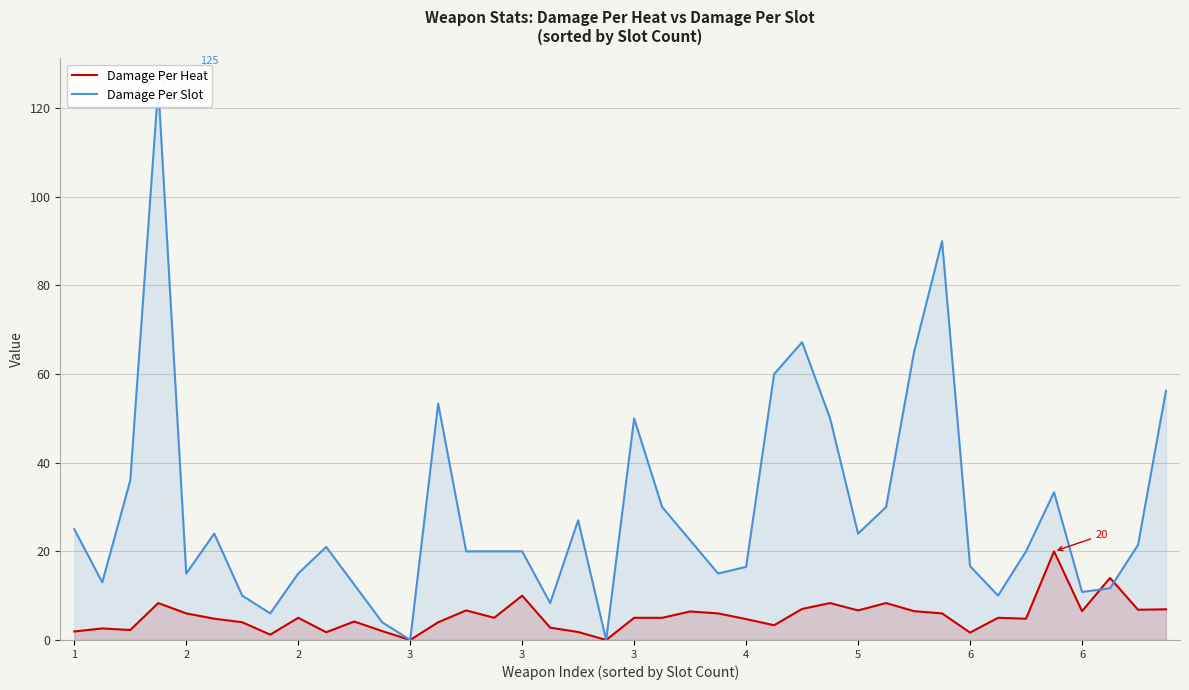

What is the sum of all Damage Per Slot values?

1155.5